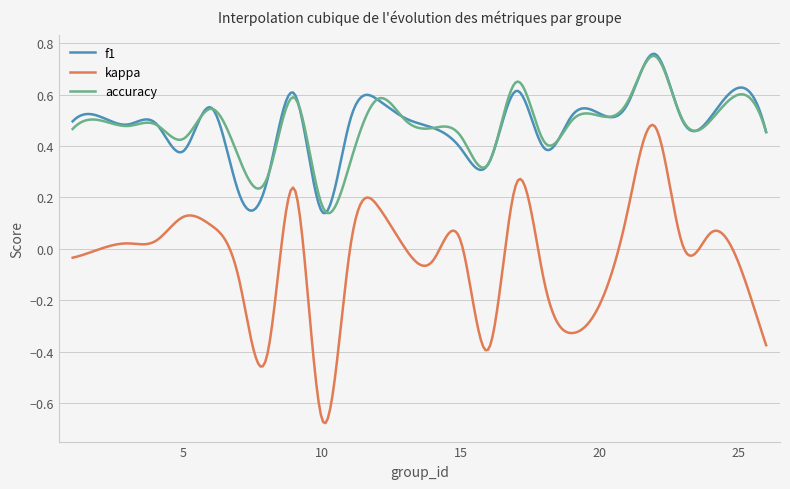

True or false: f1 and kappa cross at least once.

False